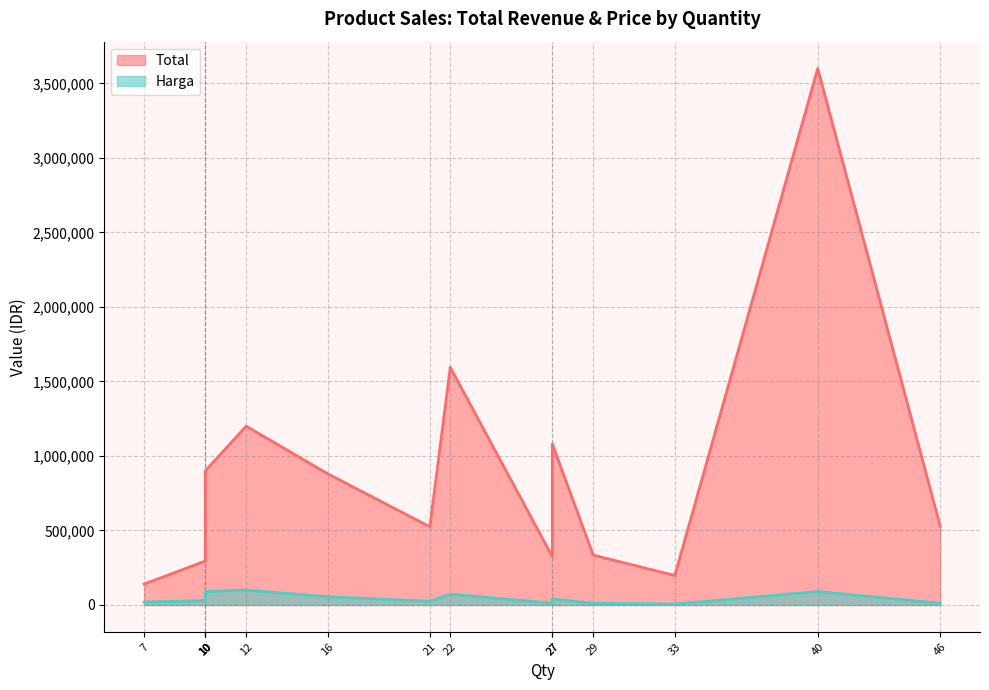

Rank the series at 29 from highest to lowest value.

Total, Harga